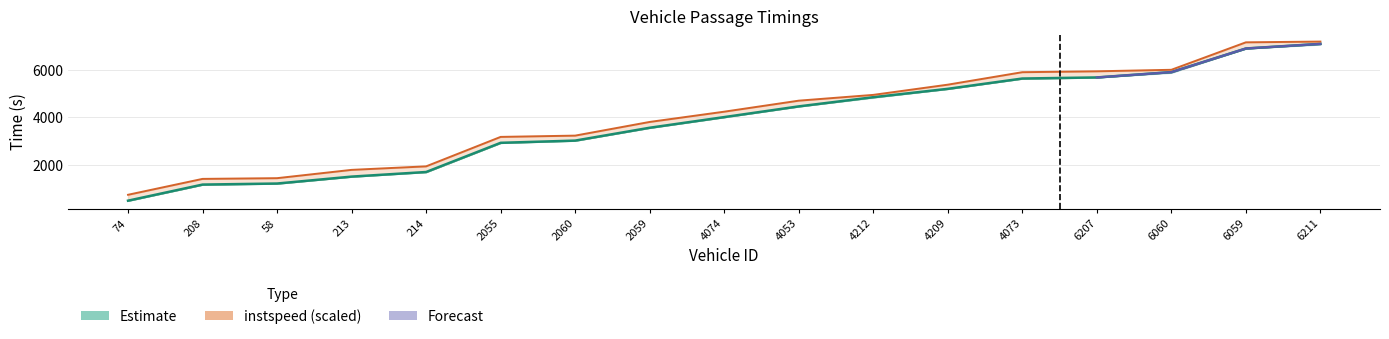

Does the chart display data point markers on the line(s)?

No